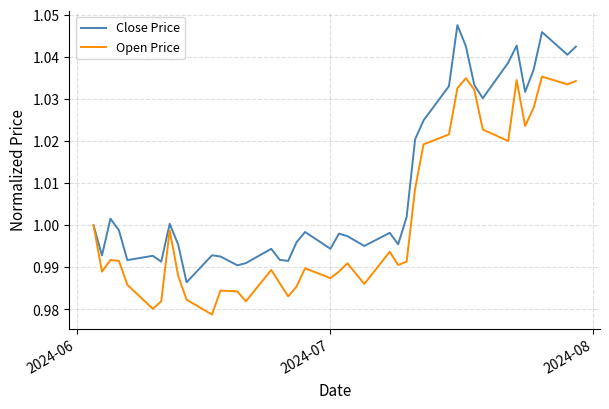

Which series has the widest spread of values?

Close Price